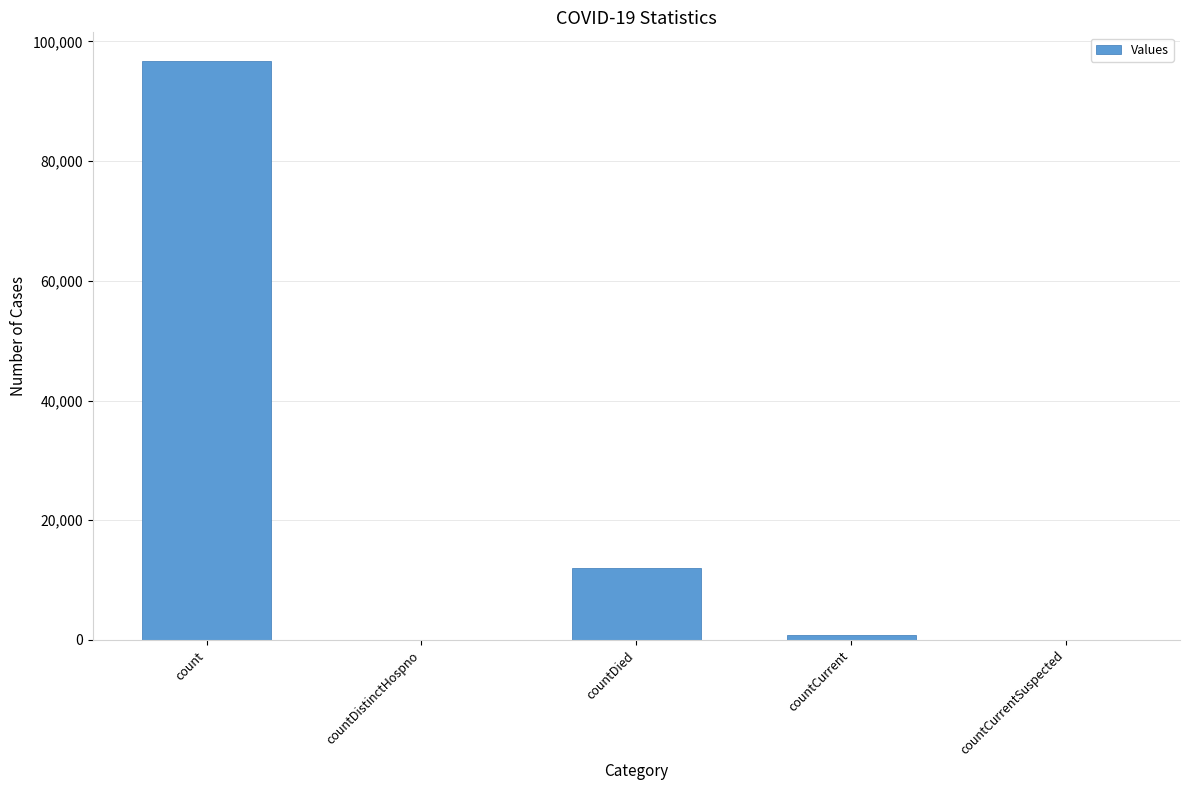

Does the chart contain stacked bars?

No